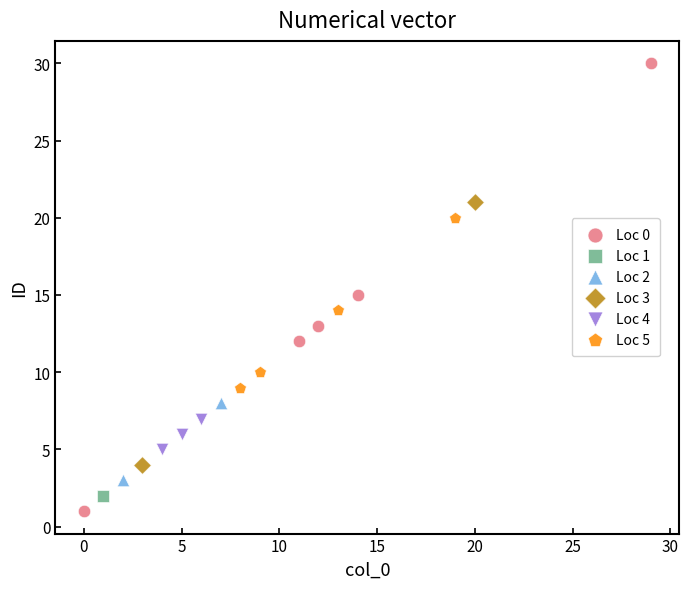

Which series reaches the maximum Y coordinate?

Loc 0